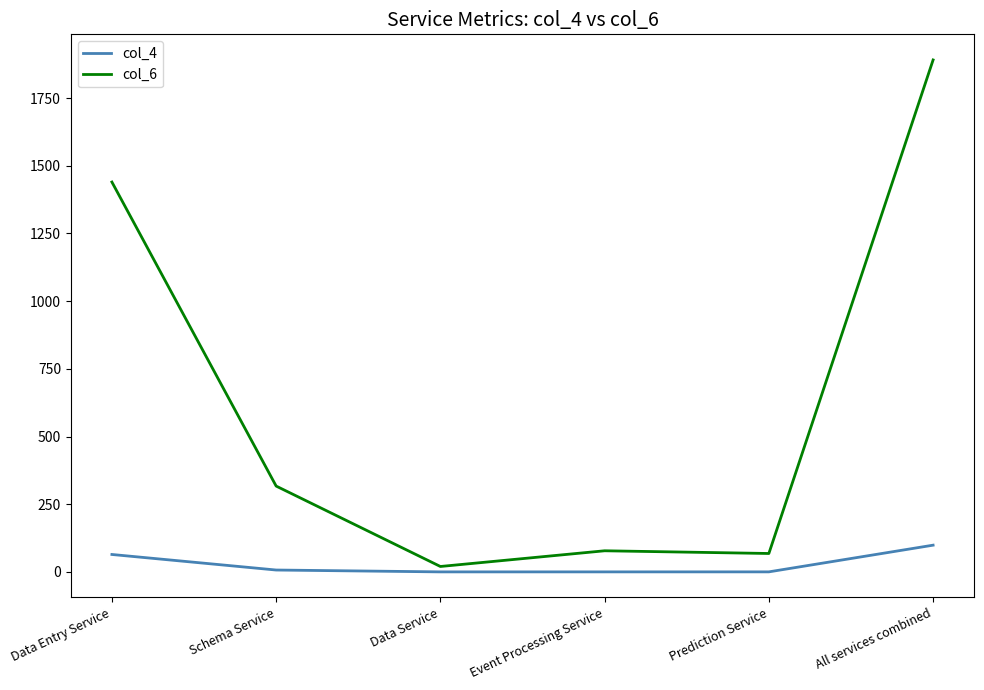

Where does the col_6 series first go above 317?

Data Entry Service